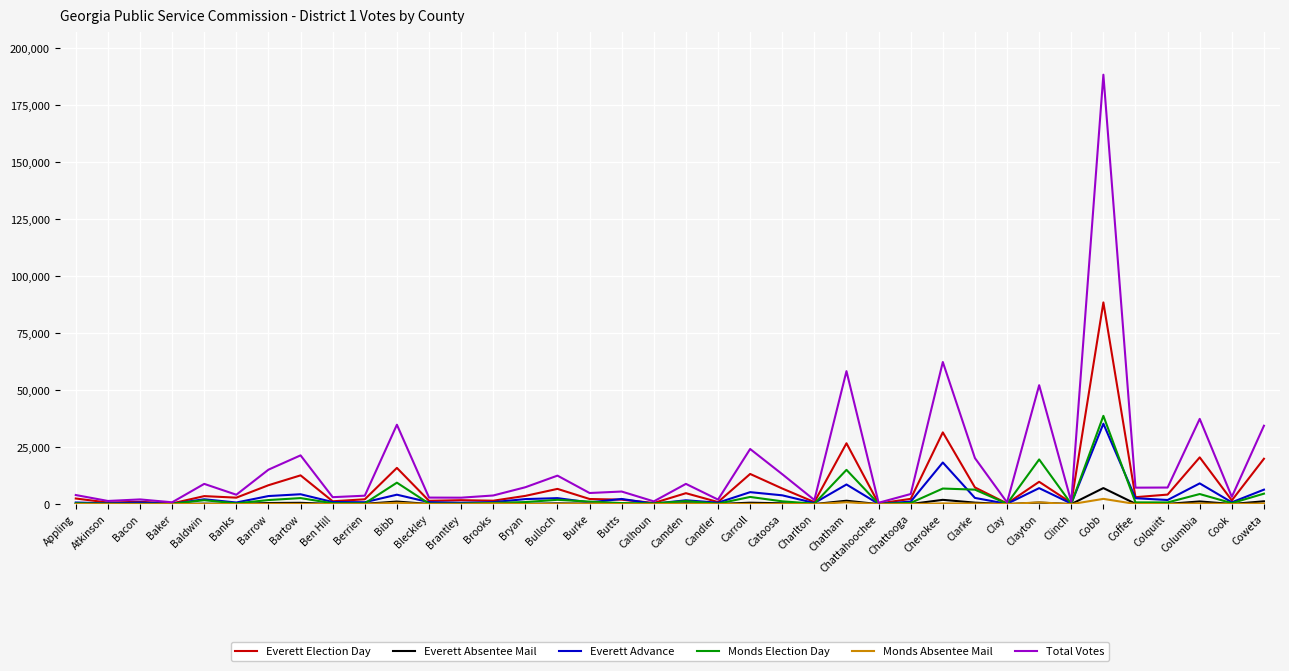

The Everett Election Day series shows 6702 at Bulloch. True or false?

True